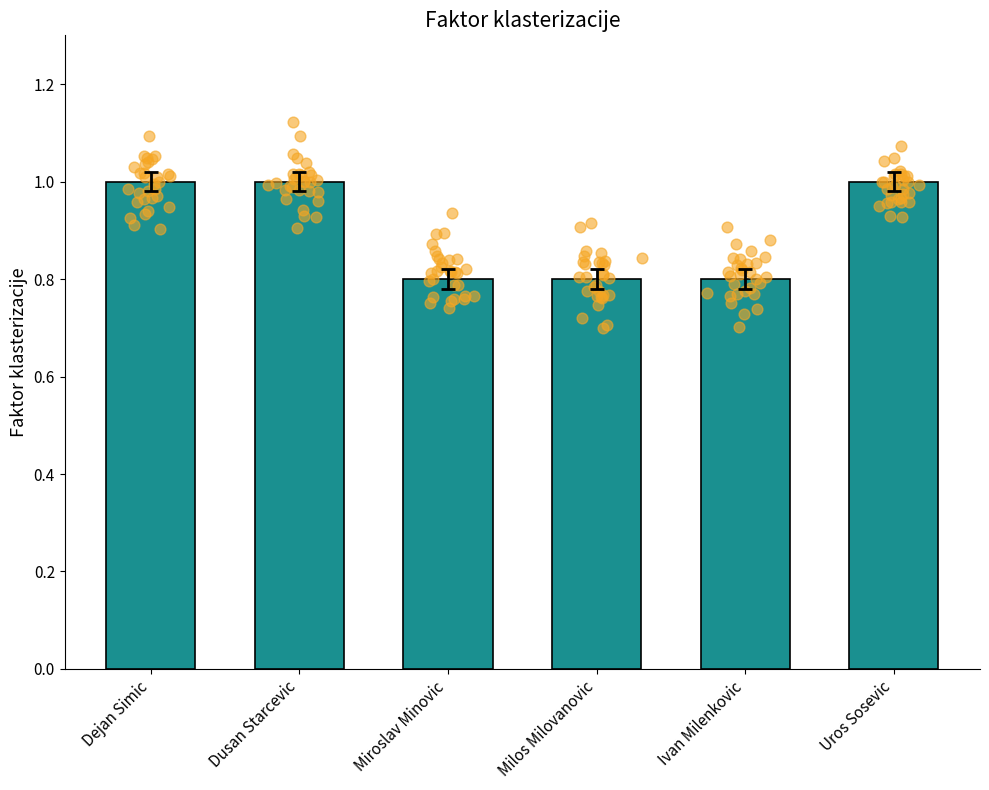

What is the change in value from Dejan Simic to Ivan Milenkovic?

-0.2